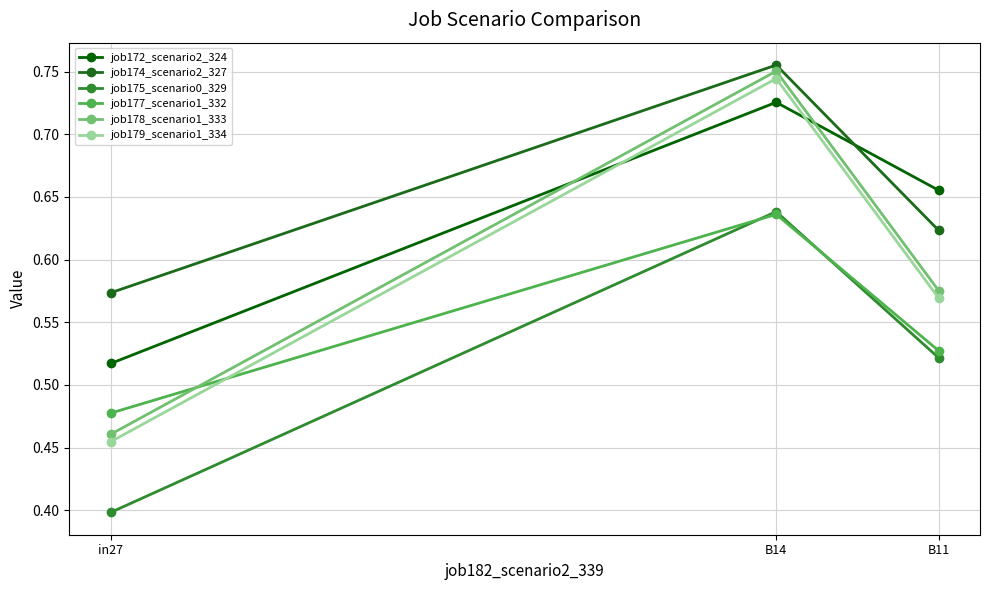

The job179_scenario1_334 series shows 0.2 at B14. True or false?

False